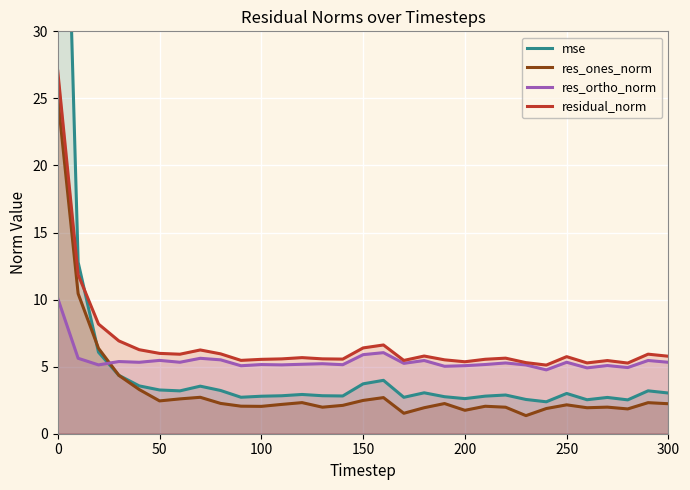

What is the difference between the second highest and minimum values in the residual_norm series?

6.7